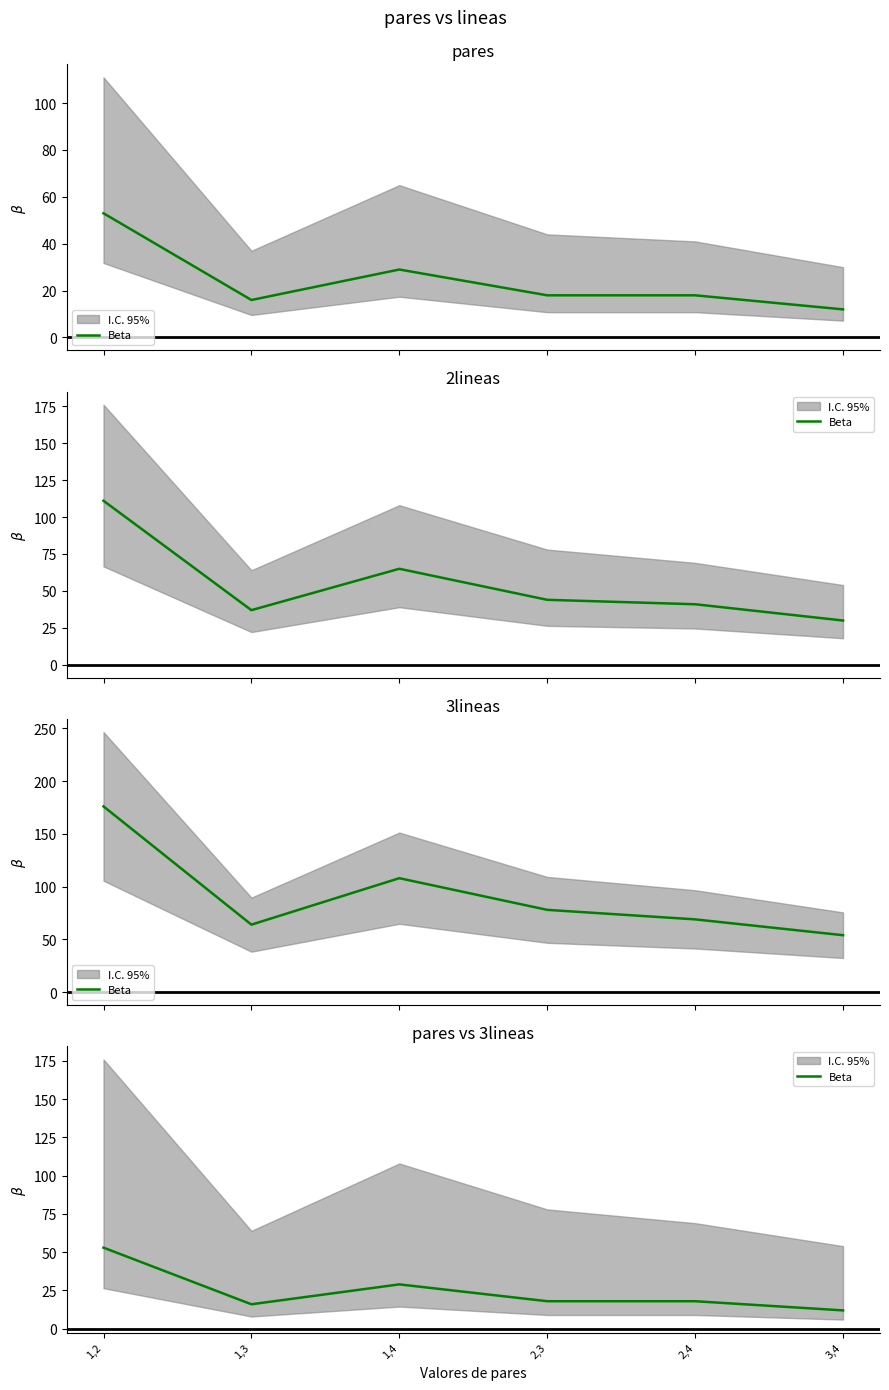

Does the chart have visible grid lines?

No